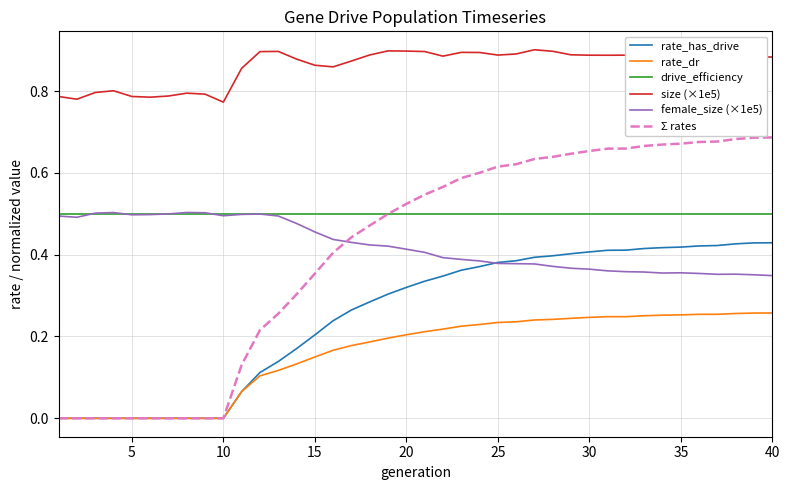

Which series has the largest range (max minus min)?

Σ rates